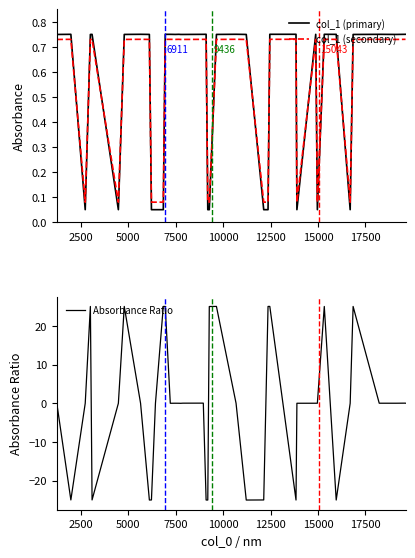

What is the difference between the maximum and minimum values in the Absorbance Ratio series?

50.0